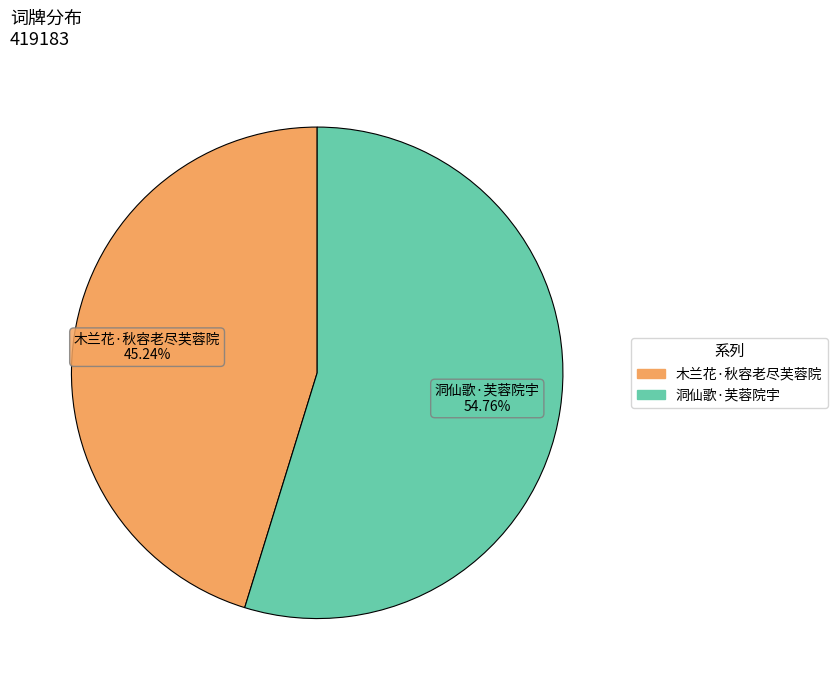

Is the sum of 木兰花·秋容老尽芙蓉院 and 洞仙歌·芙蓉院宇 greater than half?

Yes